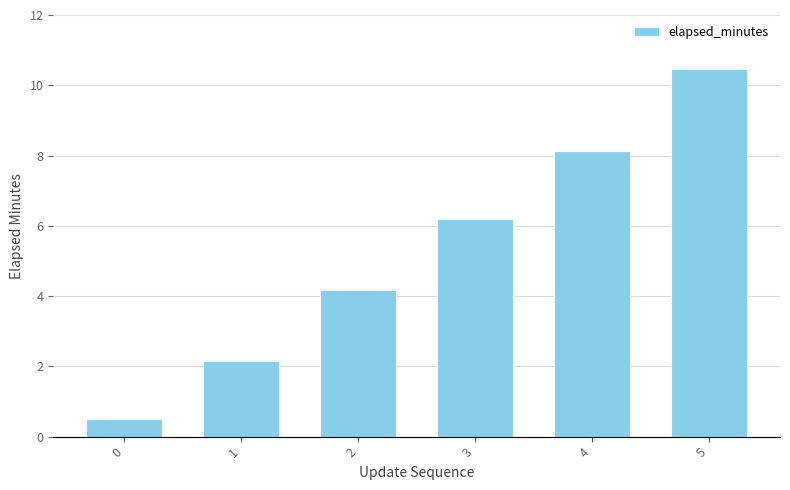

Rank the categories by value from highest to lowest.

5, 4, 3, 2, 1, 0